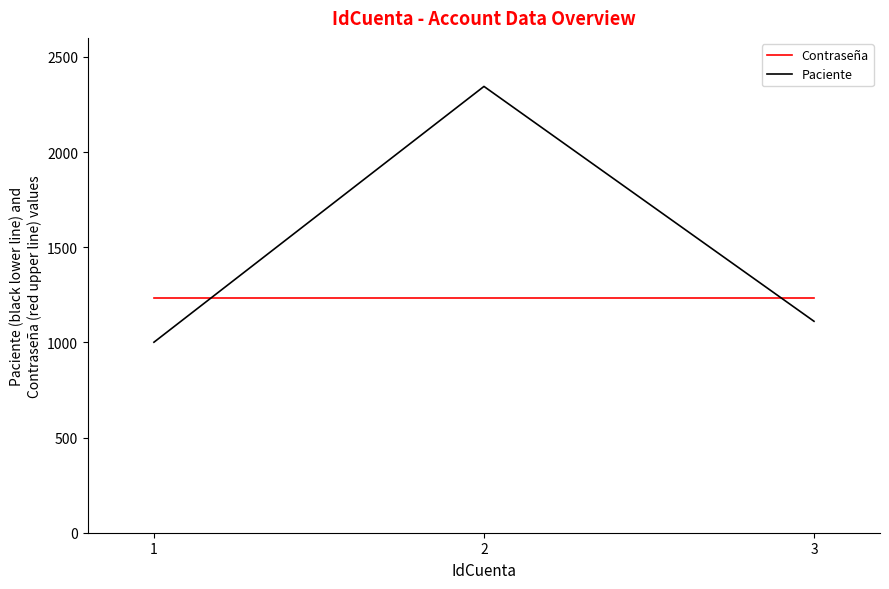

List the labels in order of Paciente value, smallest first.

1, 3, 2